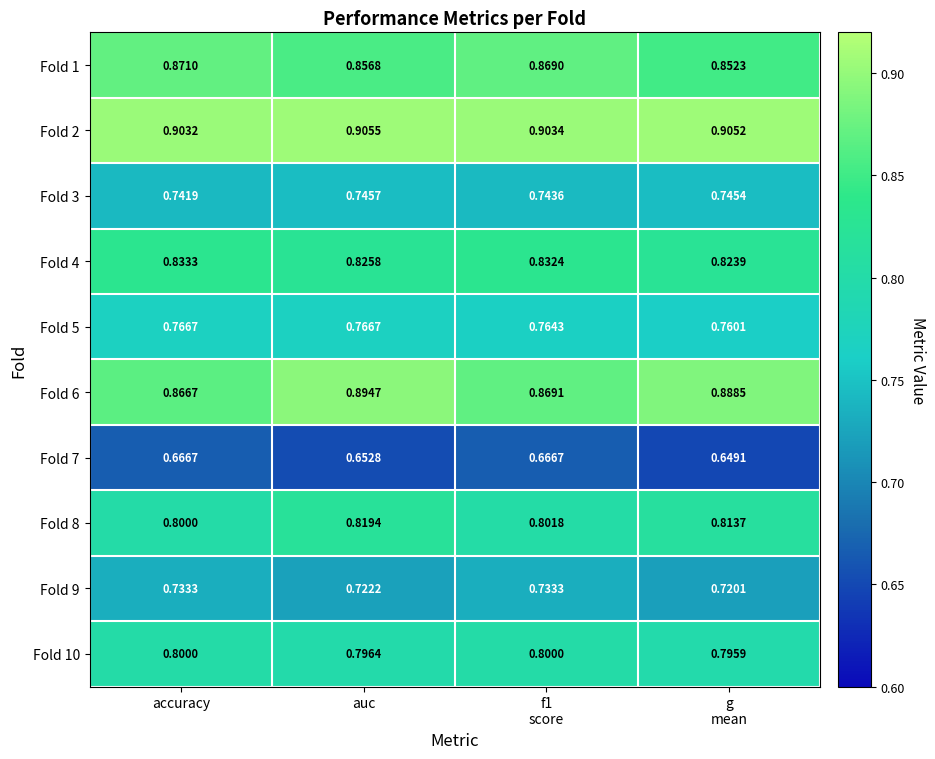

At which label is Fold 2 closest to 0?

accuracy